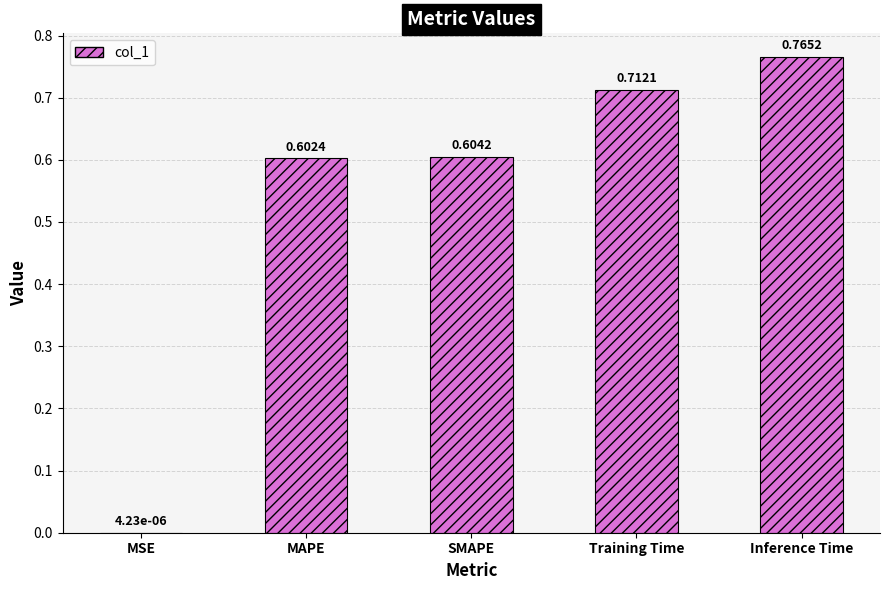

At which label is the value closest to 0?

MSE